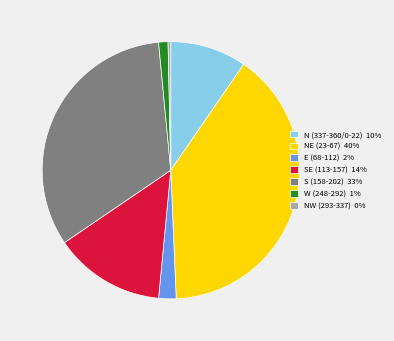

Between NE (23-67) 40% and N (337-360/0-22) 10%, which is larger?

NE (23-67) 40%